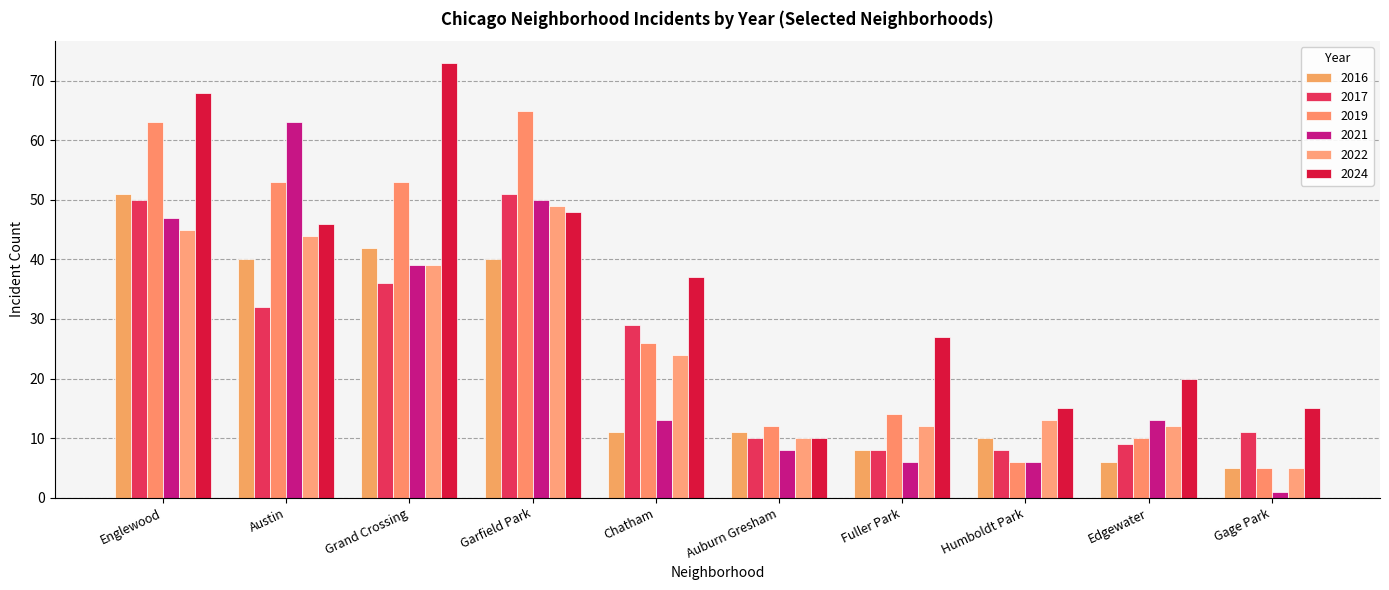

What is the average value of the 2021 series?

25